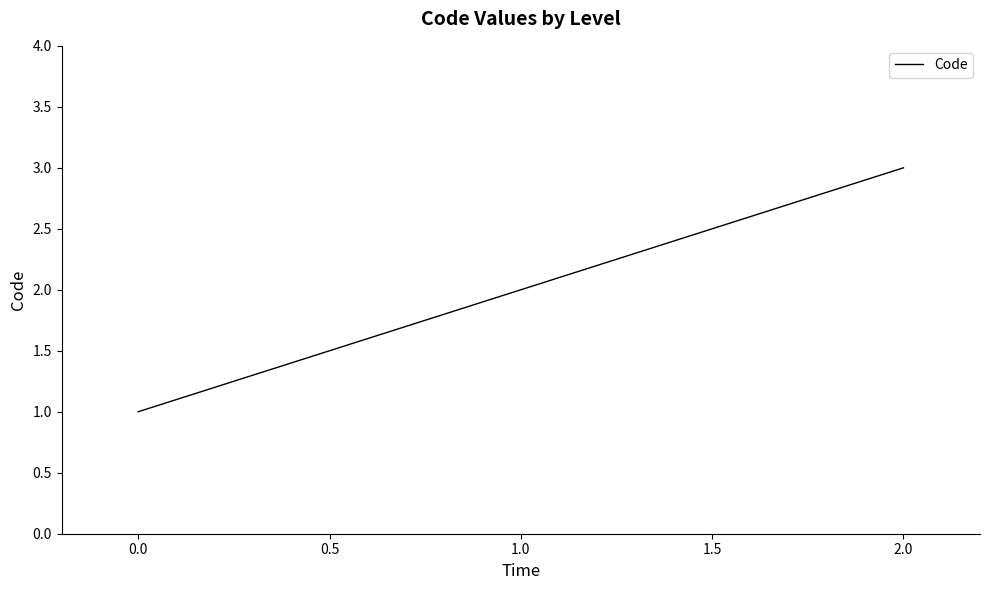

Which label corresponds to the largest value in the chart?

2.0